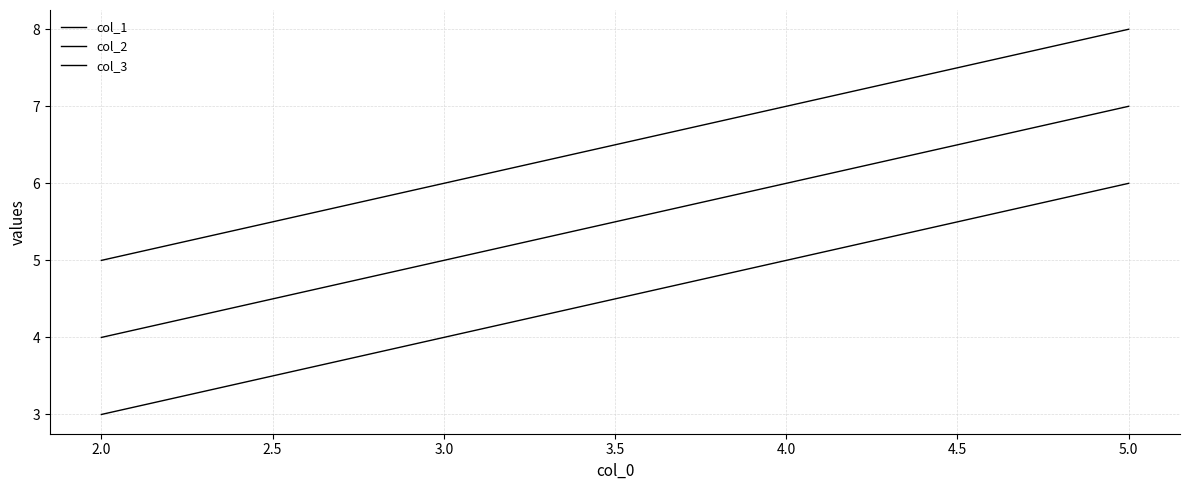

Is this an area chart (filled region under the line)?

No